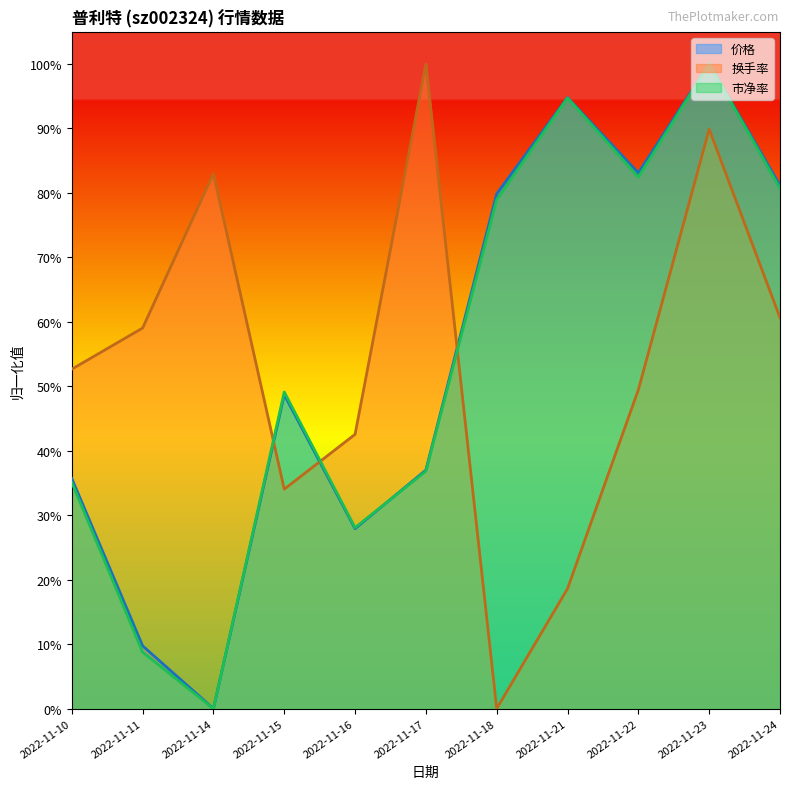

How many lines are shown in the chart?

3